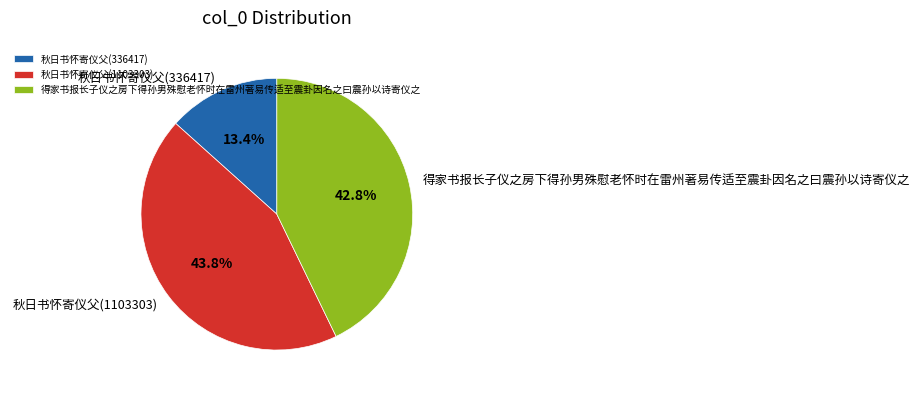

To the nearest percent, what portion does 秋日书怀寄仪父(336417) represent?

13%